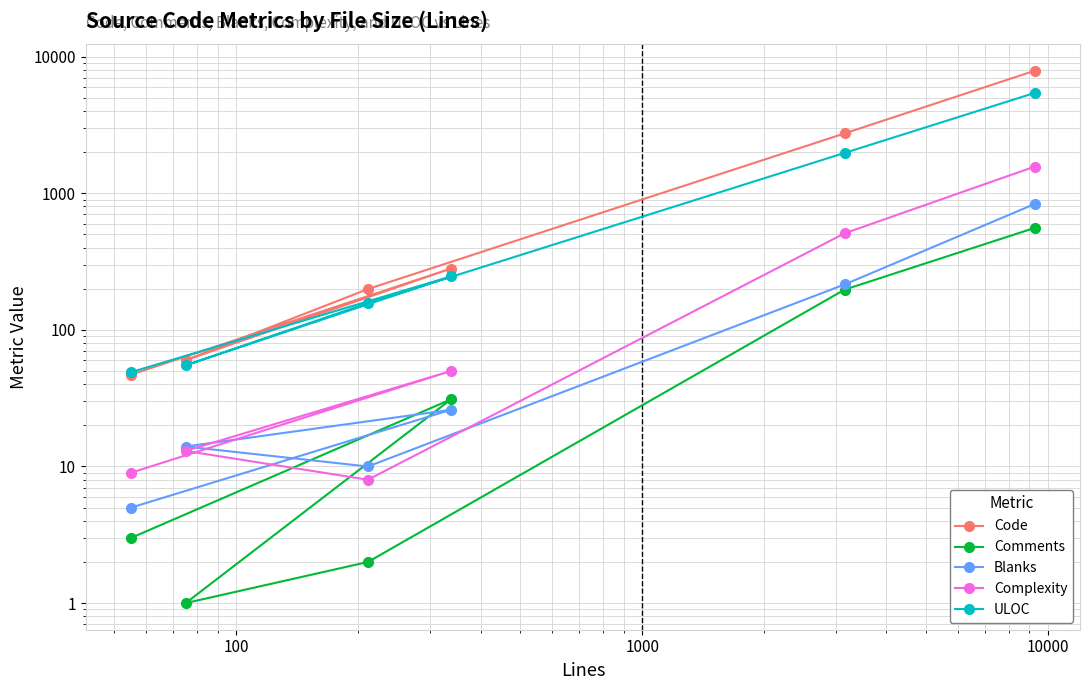

Does the chart have visible grid lines?

Yes